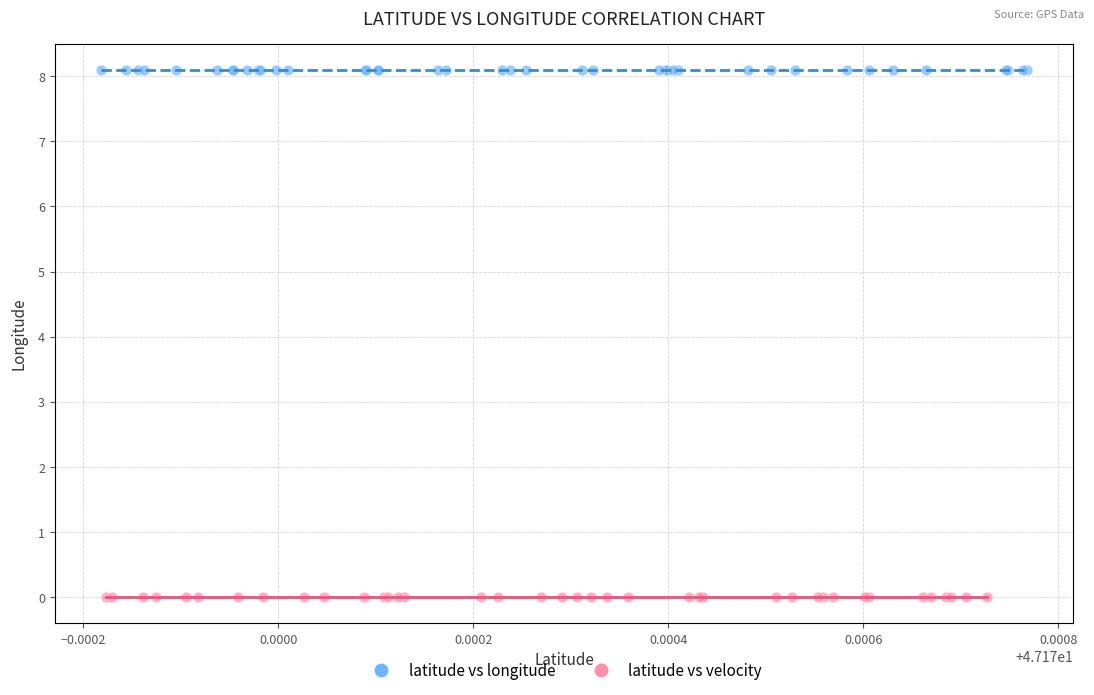

Which series contains the highest Y value?

latitude vs longitude